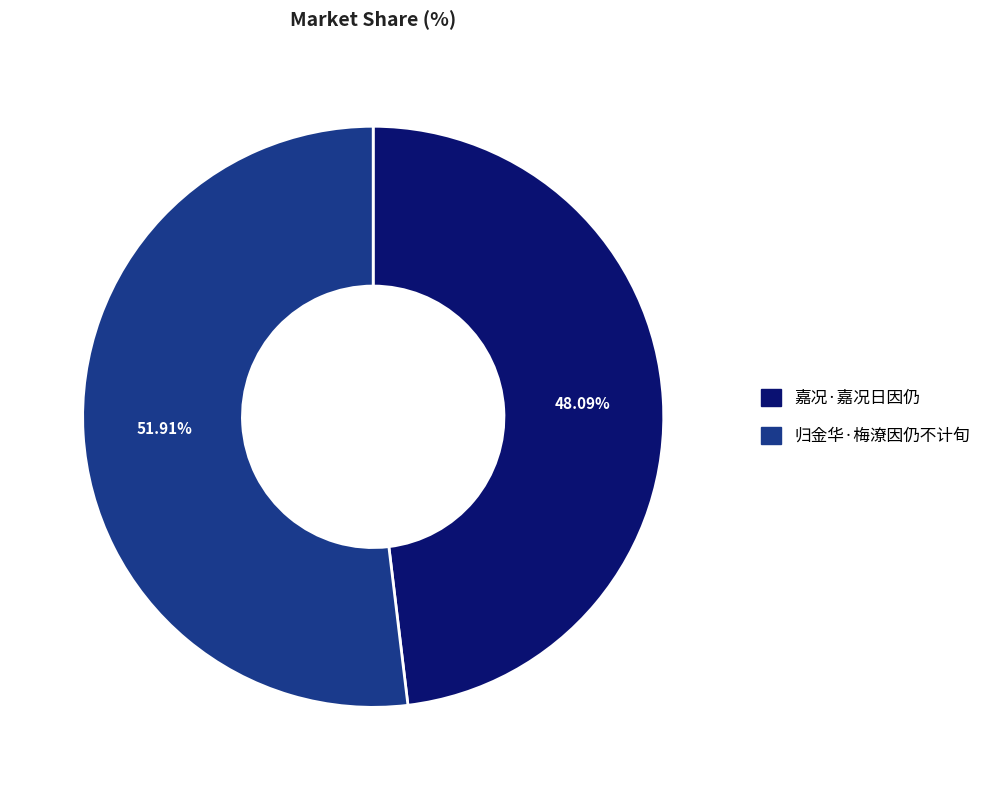

Does 归金华·梅潦因仍不计旬 account for over 50% of the chart?

Yes